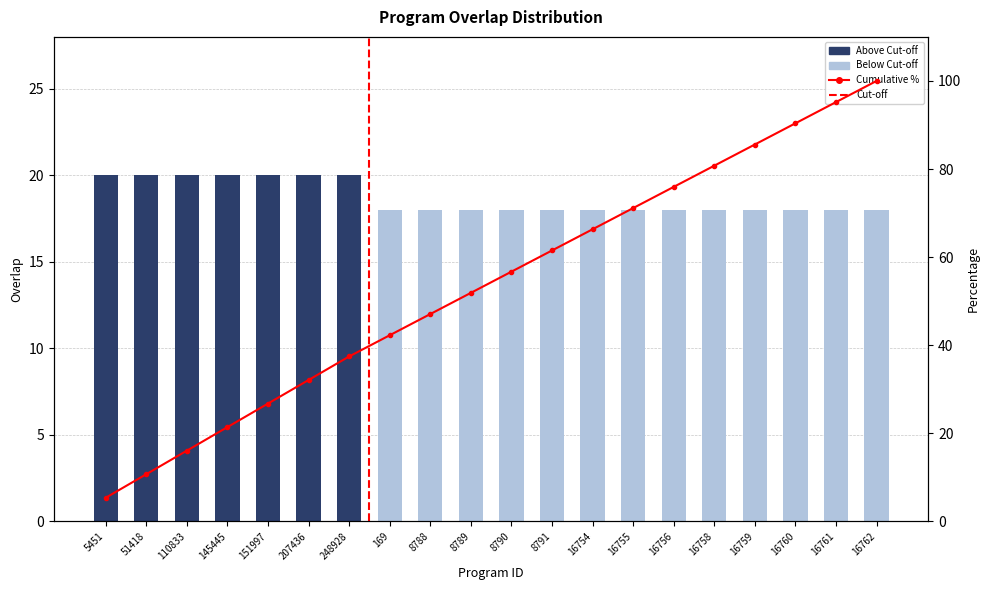

Does the chart contain any negative values?

No